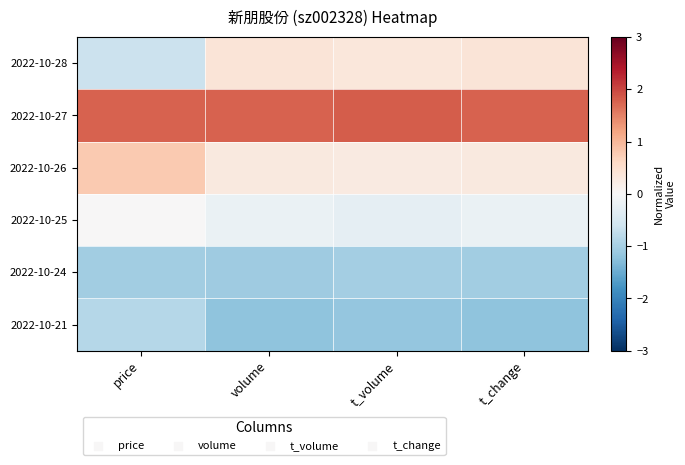

Which category has the highest value across all series?

t_volume